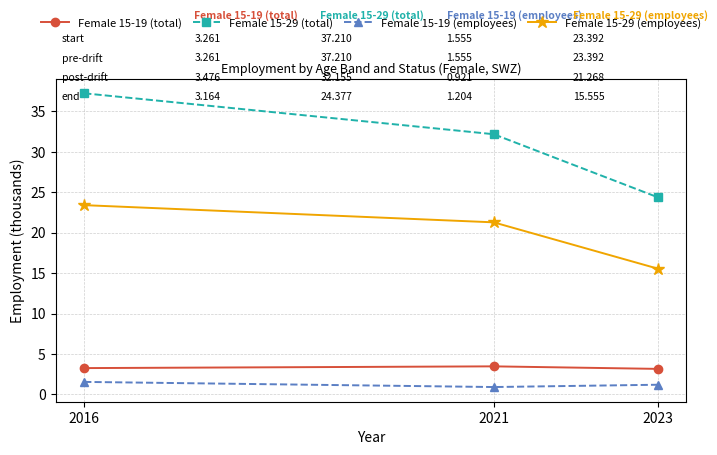

True or false: Female 15-29 (employees) has a value of 23.4 at 2016.

True